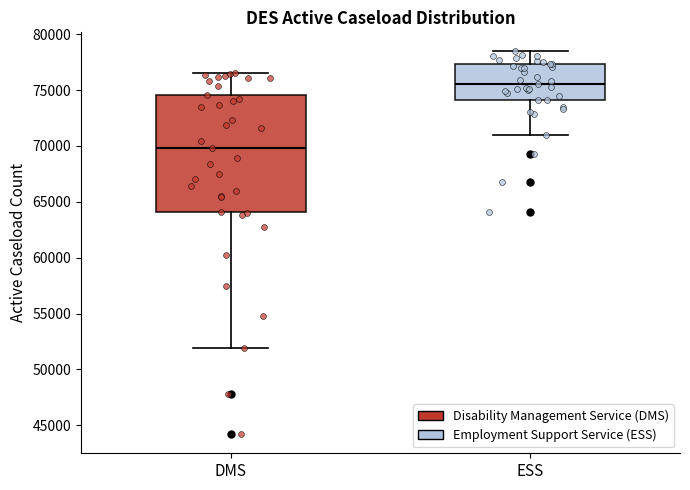

Which box is the tallest, from its lower edge to its upper edge?

DMS